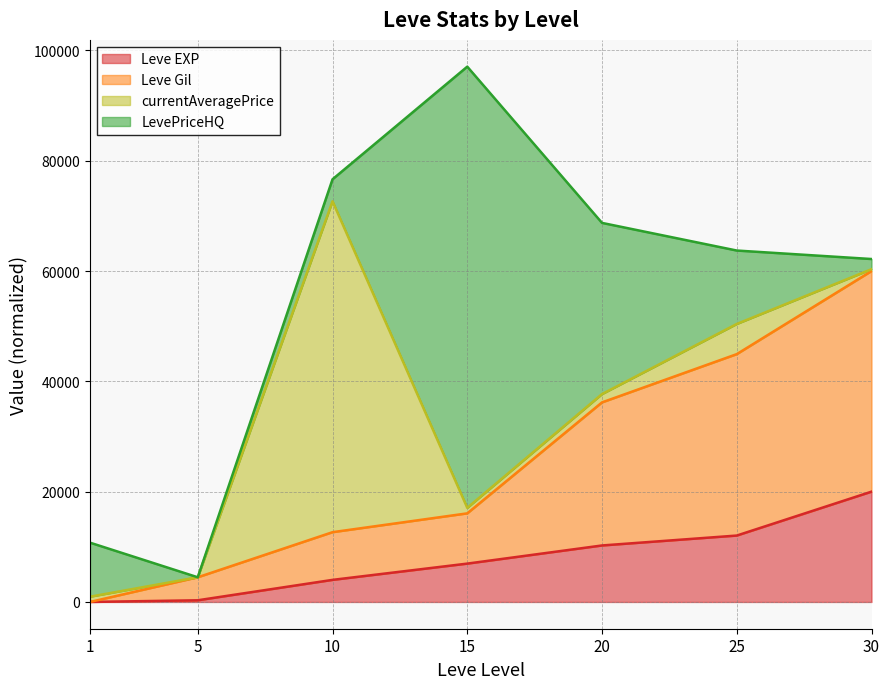

What are all the series names shown in the legend?

Leve EXP, Leve Gil, currentAveragePrice, LevePriceHQ